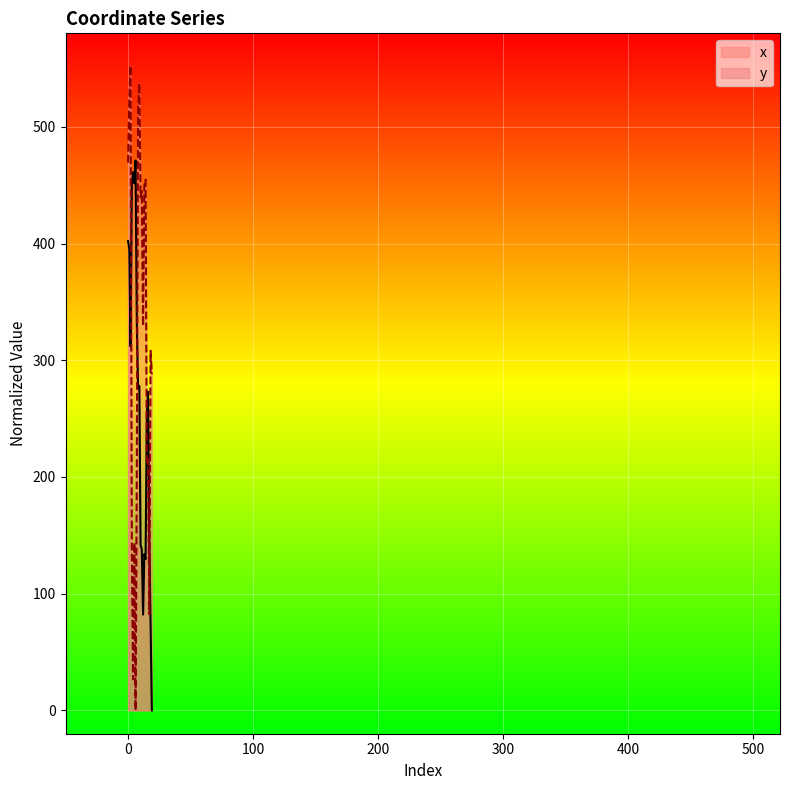

What is the highest value of the x series?

471.2